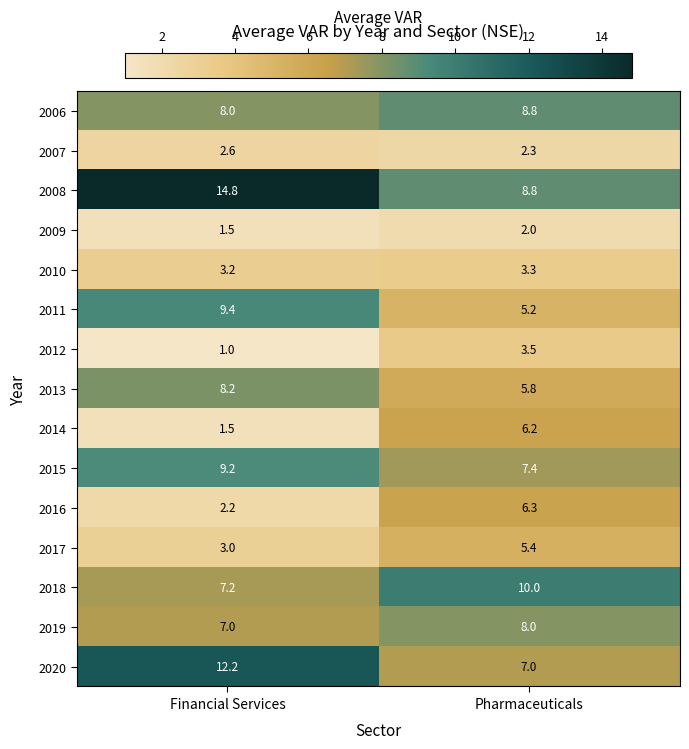

Which label corresponds to the smallest value in the chart?

Financial Services